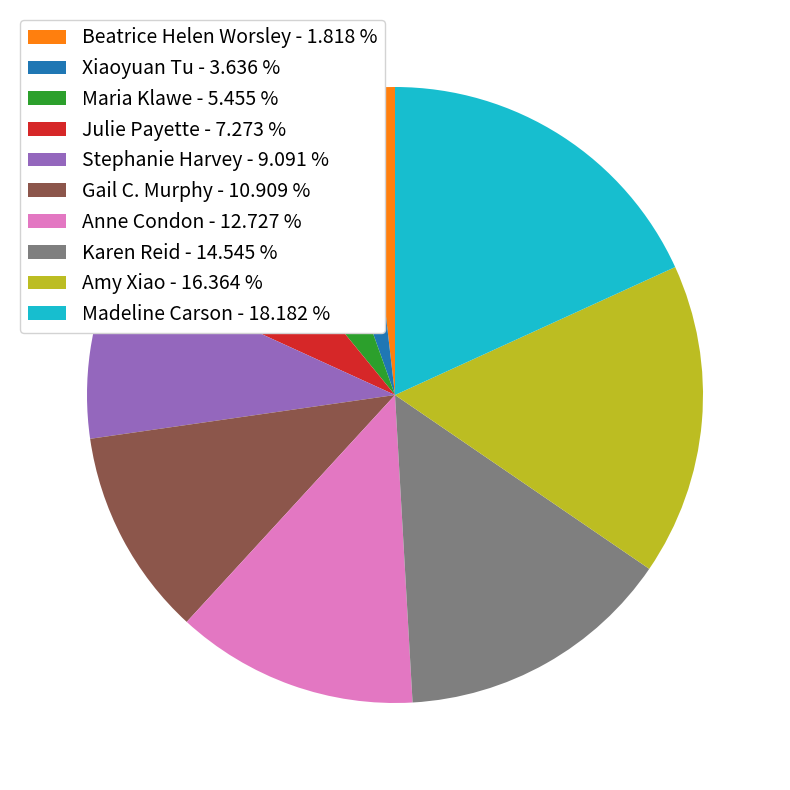

Combined, do Stephanie Harvey - 9.091 % and Amy Xiao - 16.364 % account for over 50%?

No